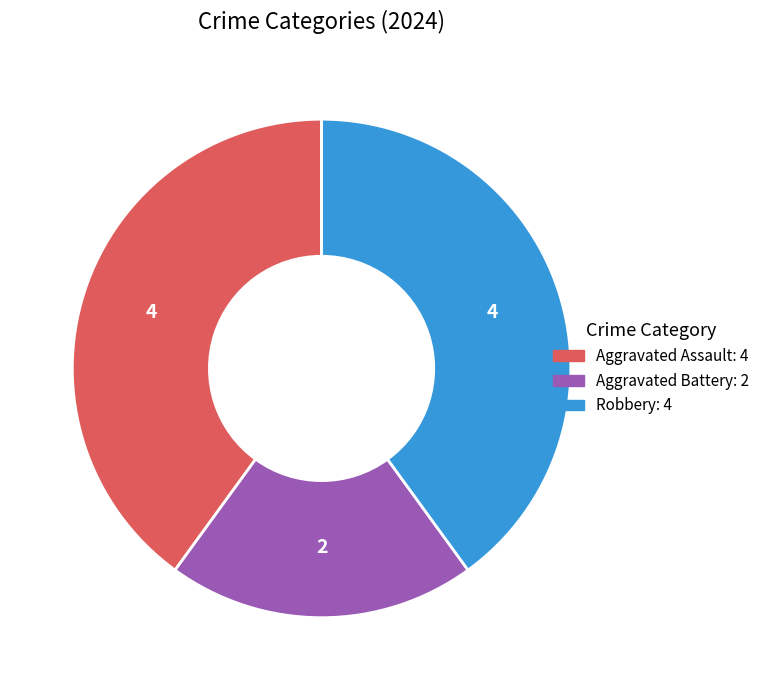

Does Aggravated Battery represent more than half of the total?

No